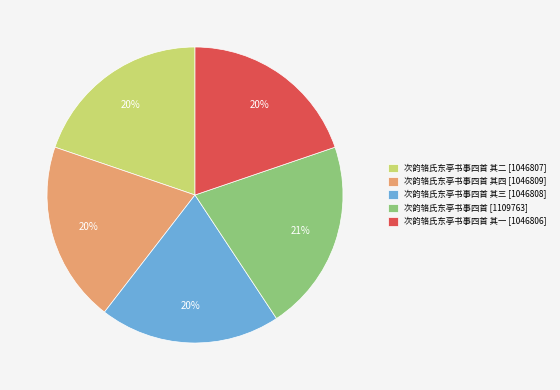

How many segments does this pie chart have?

5